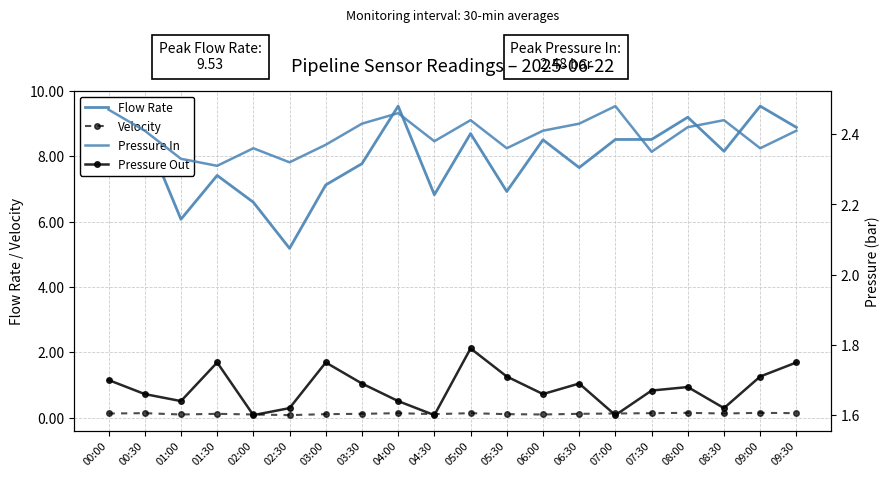

Between 00:30 and 04:00, which series saw the biggest shift?

Flow Rate